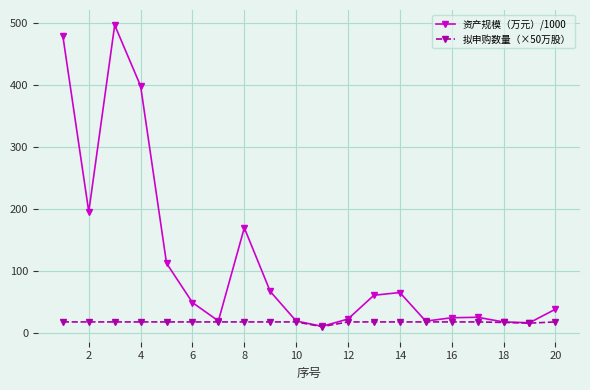

Is this an area chart (filled region under the line)?

No